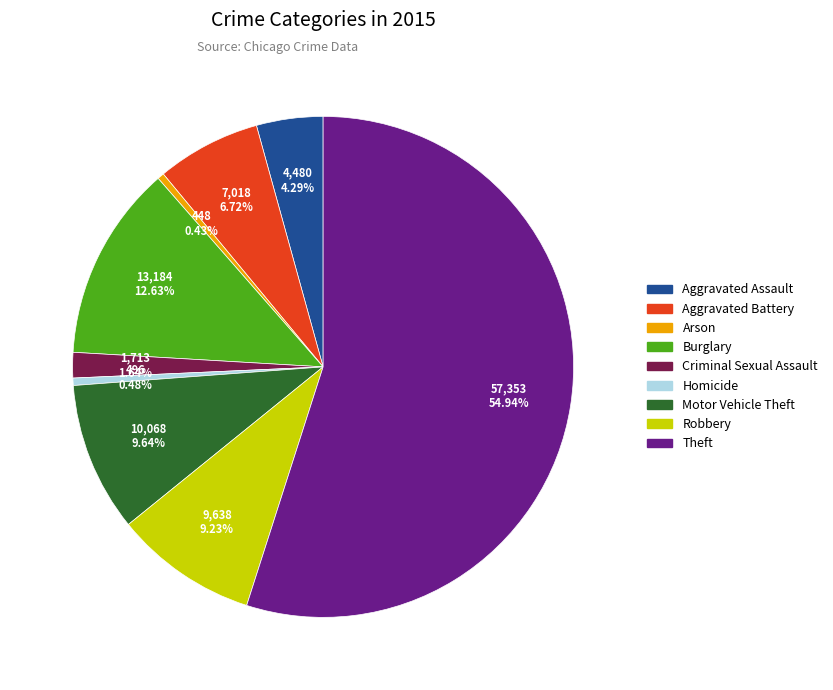

Is the sum of Robbery and Arson greater than half?

No